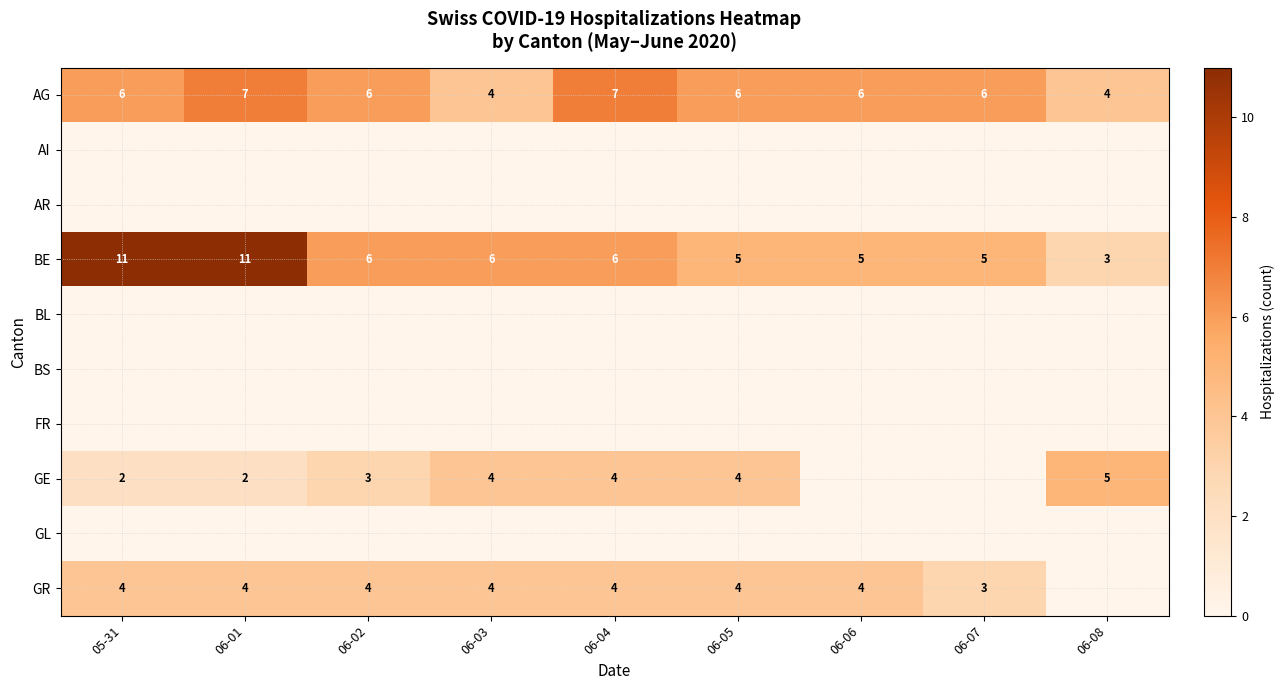

The BE series shows 5 at 06-05. True or false?

True